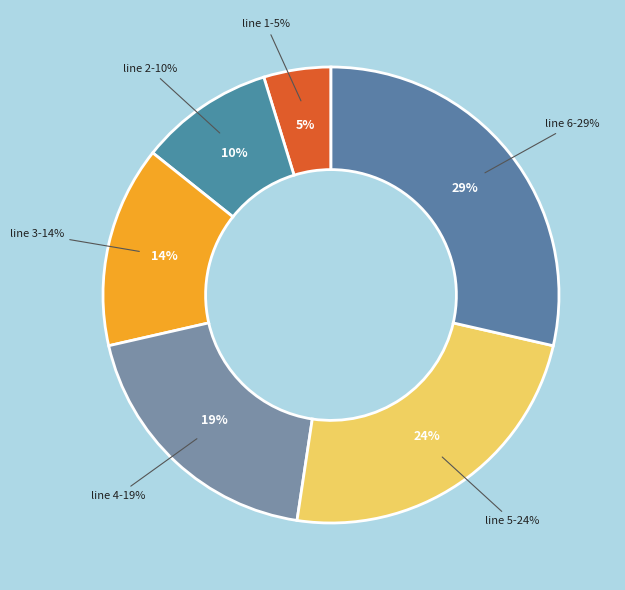

To the nearest percent, what is the average slice percentage?

17%